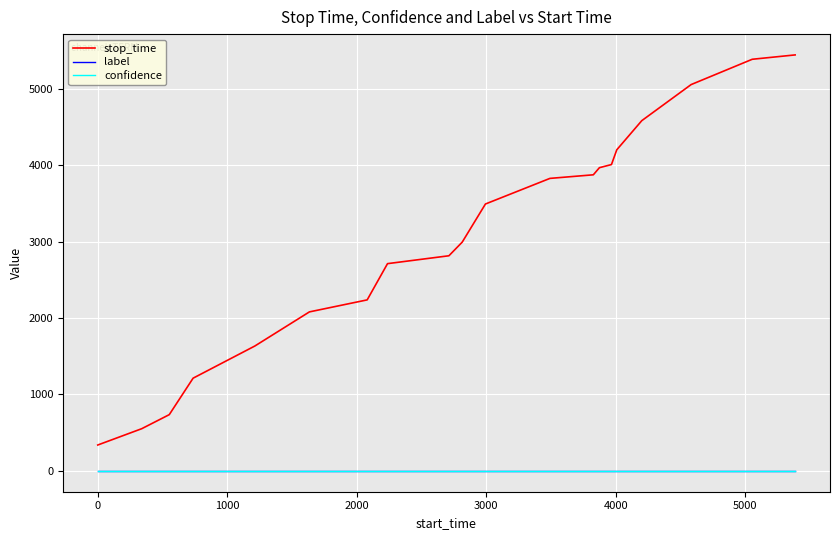

Which series has the largest total across all categories?

stop_time